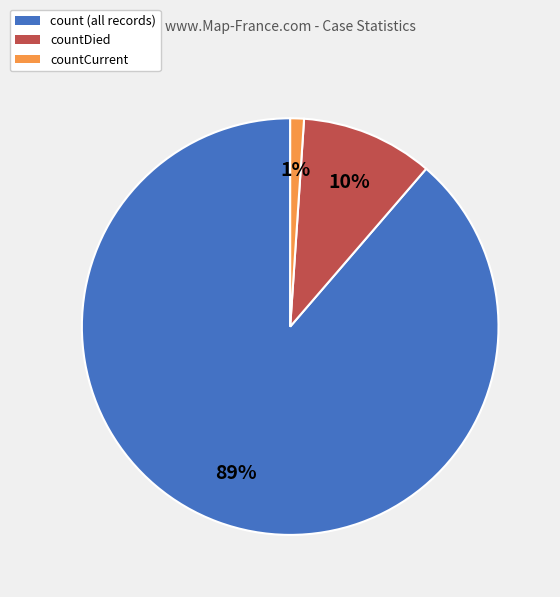

Which category has the smallest portion of the pie?

countCurrent